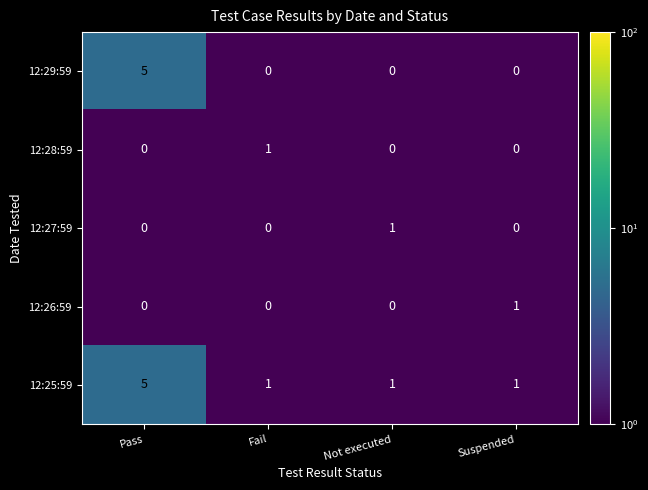

Is it true that 12:25:59 equals 1 at Not executed?

True